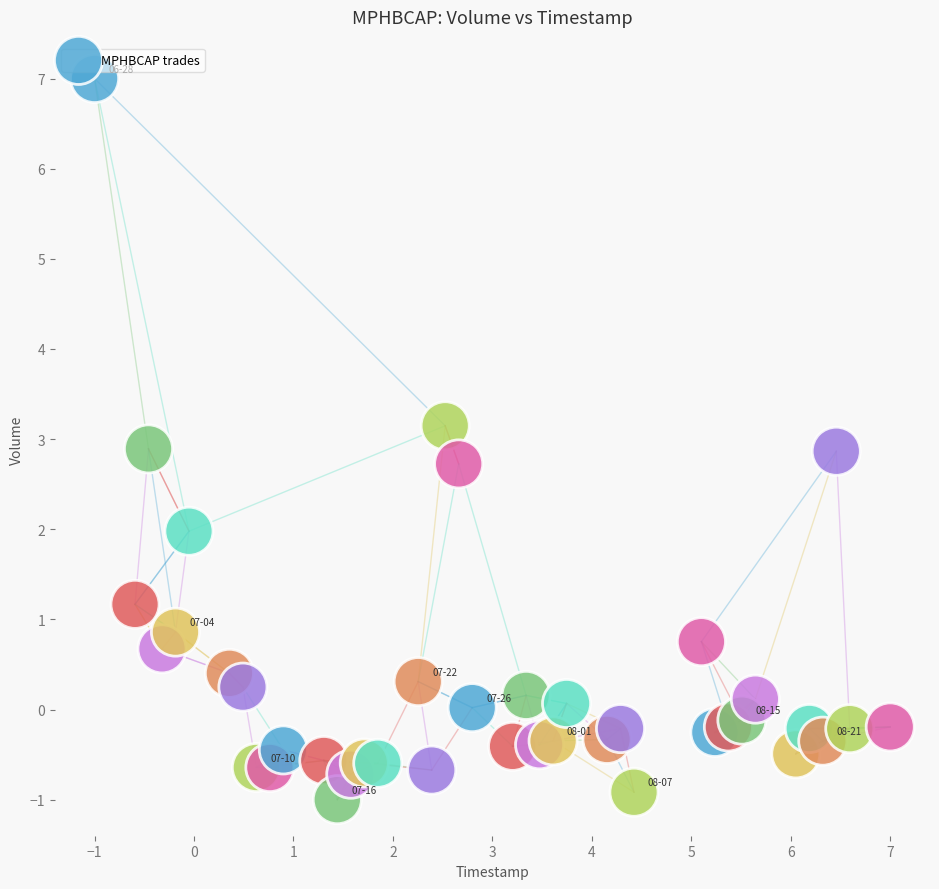

What is the range of Y values (max minus min)?

8.0